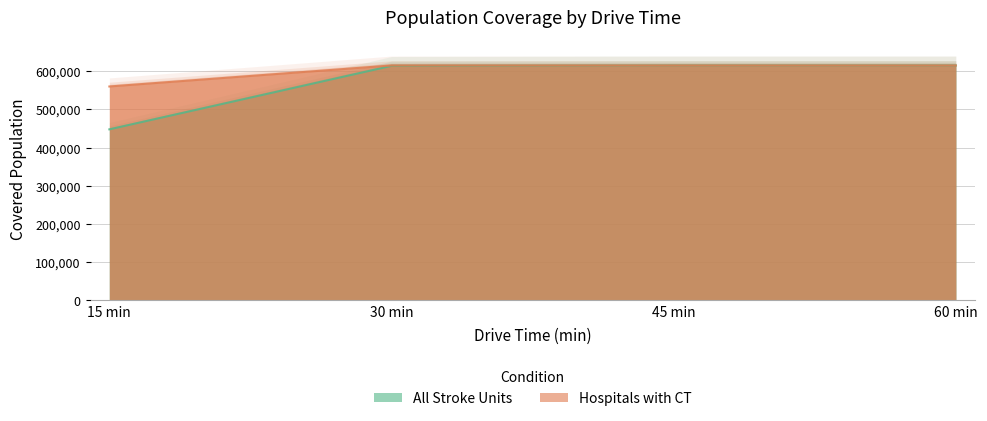

The value of Hospitals with CT at 30 min is 615406. True or false?

True